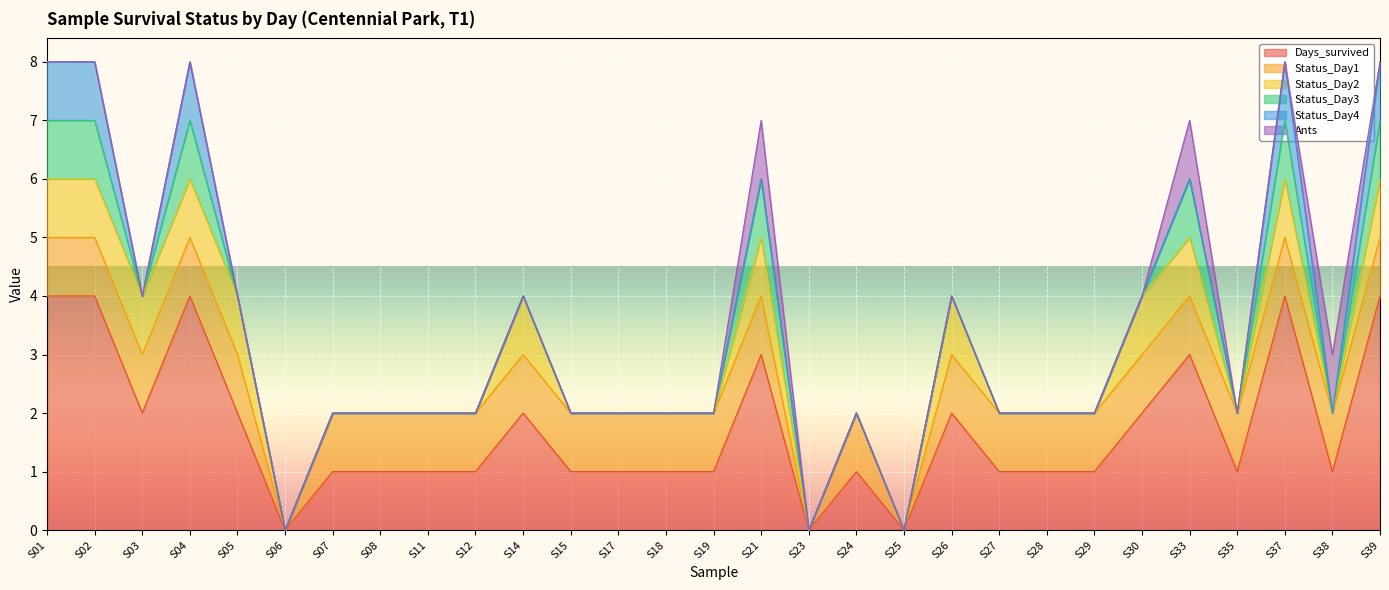

List the series in order of their peak value, highest first.

Days_survived, Status_Day1, Status_Day2, Status_Day3, Status_Day4, Ants